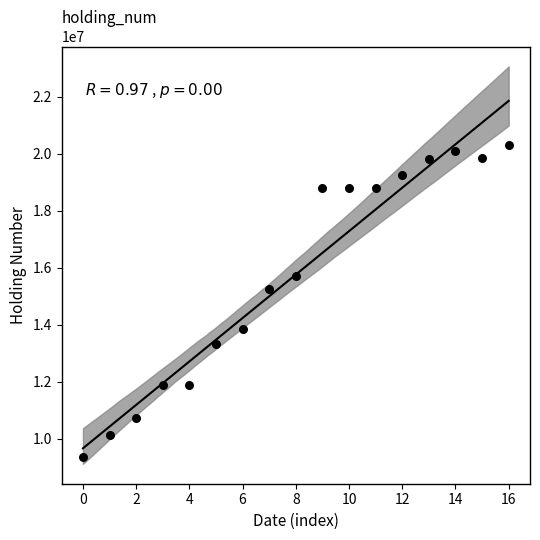

What Y value in the scatter plot is closest to 14830000?

15250000